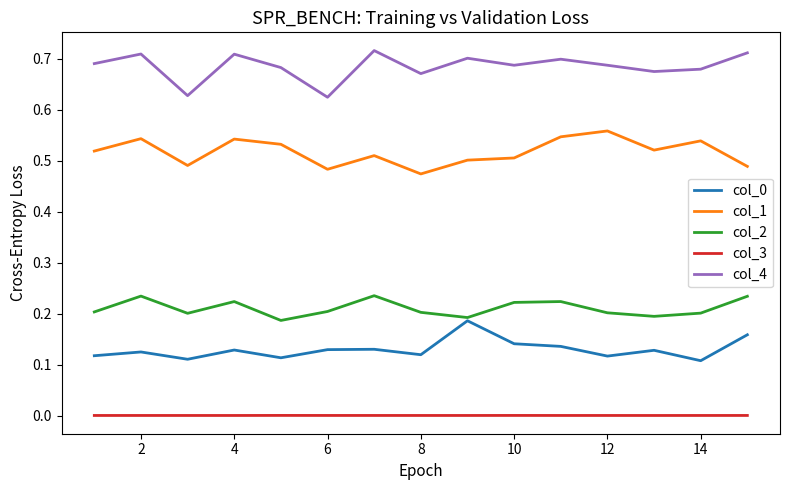

Which series has the largest total across all categories?

col_4